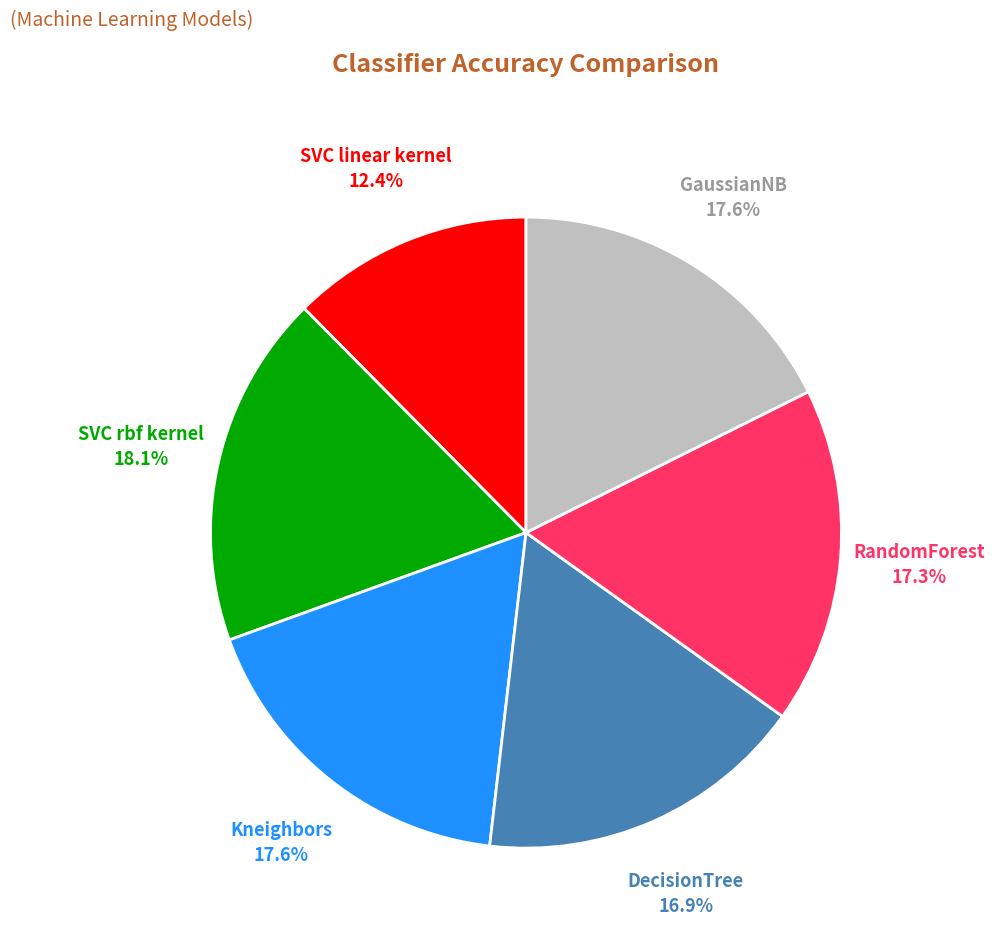

Does SVC linear kernel account for over 50% of the chart?

No